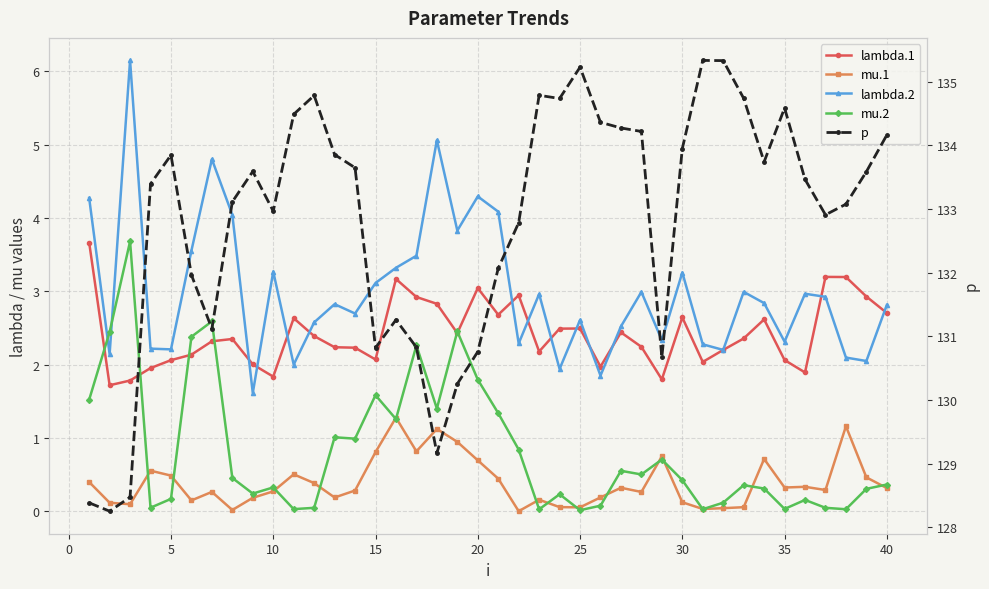

Does the chart display data point markers on the line(s)?

Yes